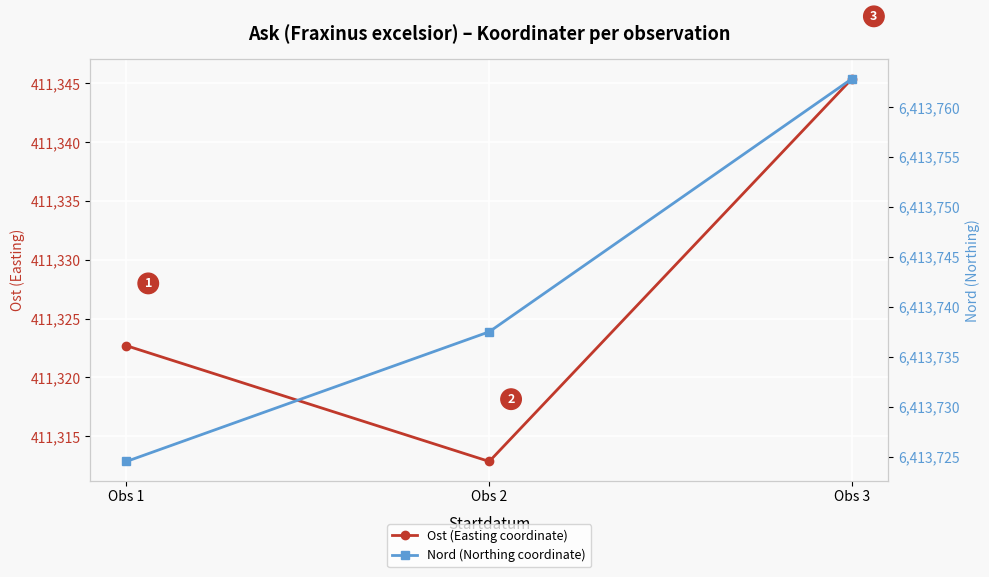

Which series has the widest spread of values?

Nord (Northing coordinate)